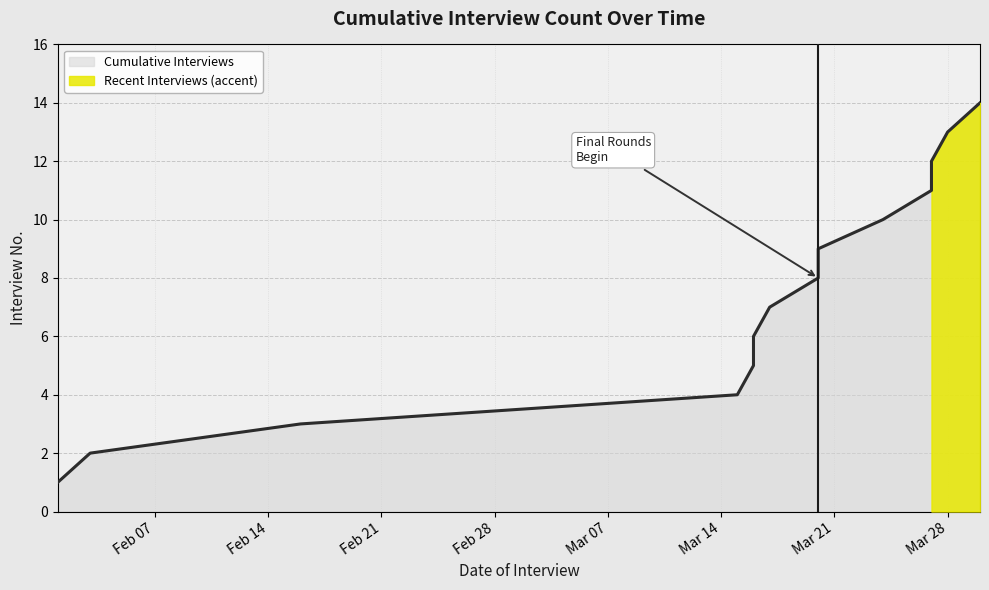

True or false: the data has more than 1 interior local peaks.

False